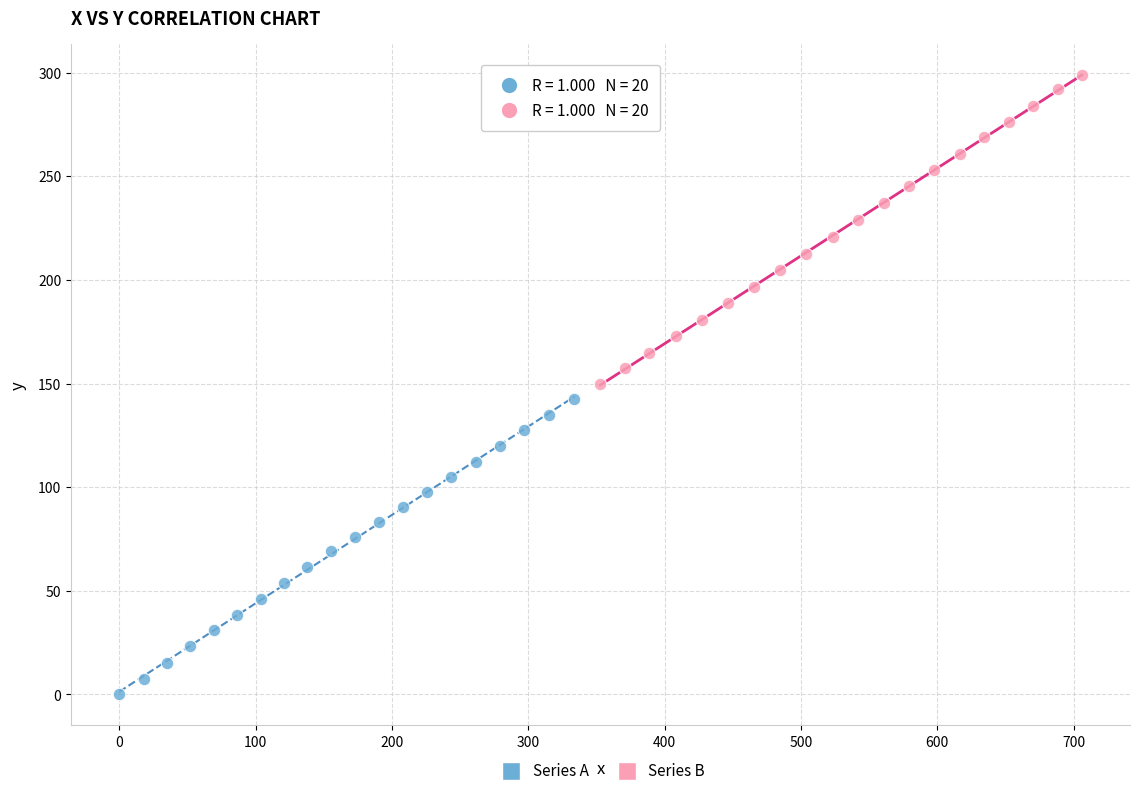

Which series contains the highest Y value?

Series B